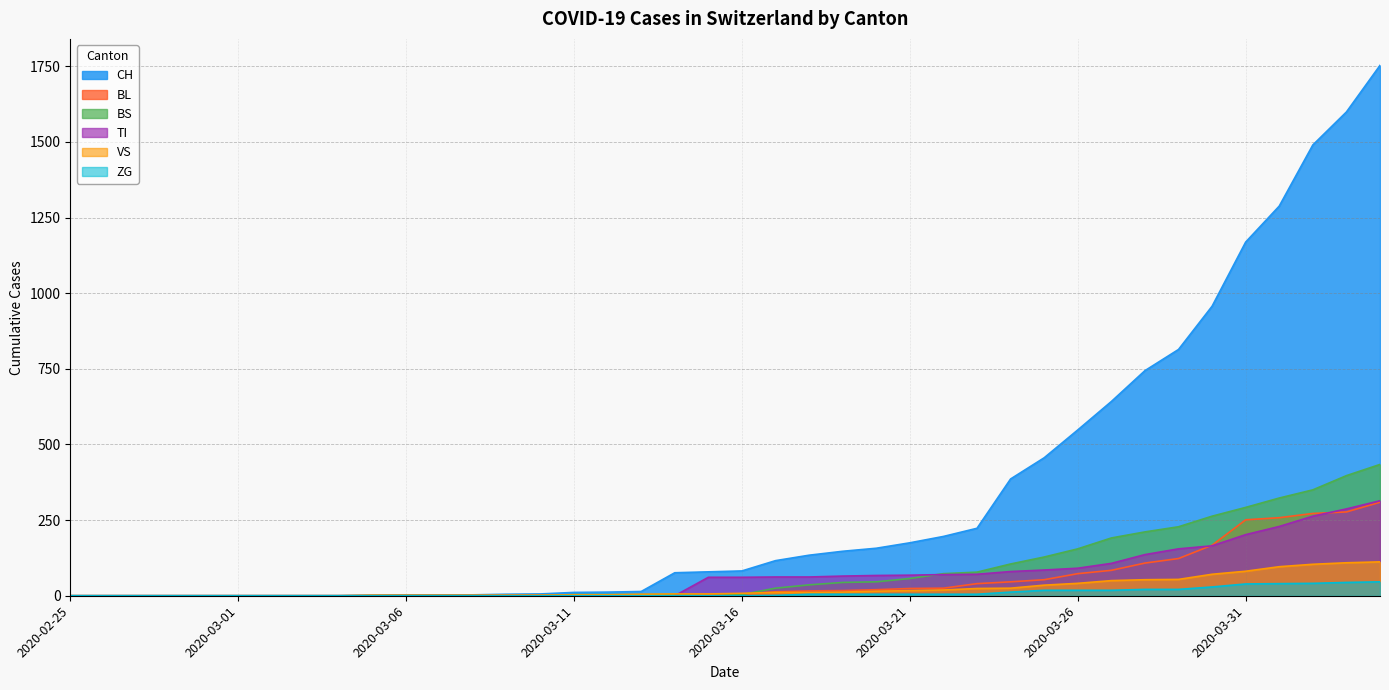

What is the spread (max minus min) of values at 2020-04-04?

1707